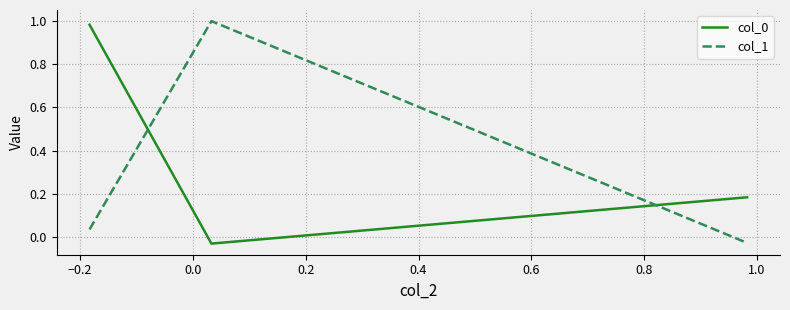

What is the average value of the col_1 series?

0.3